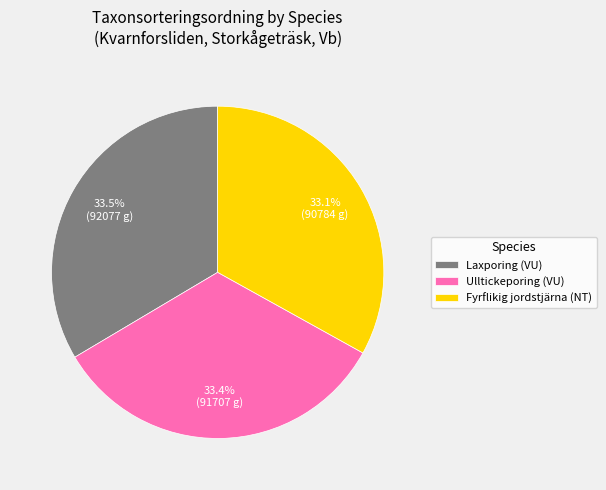

What percentage is the Fyrflikig jordstjärna (NT) slice, to the nearest percent?

33%